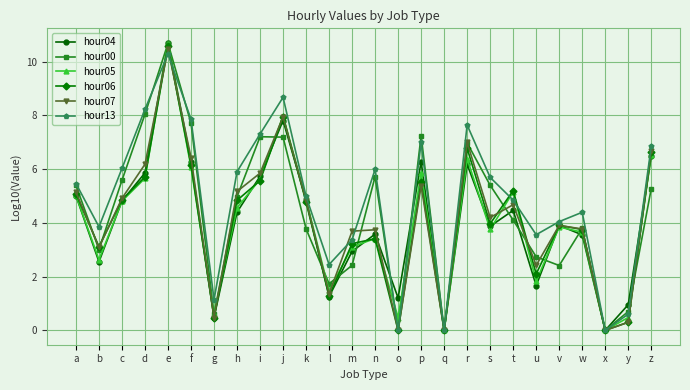

What are all the series names shown in the legend?

hour04, hour00, hour05, hour06, hour07, hour13